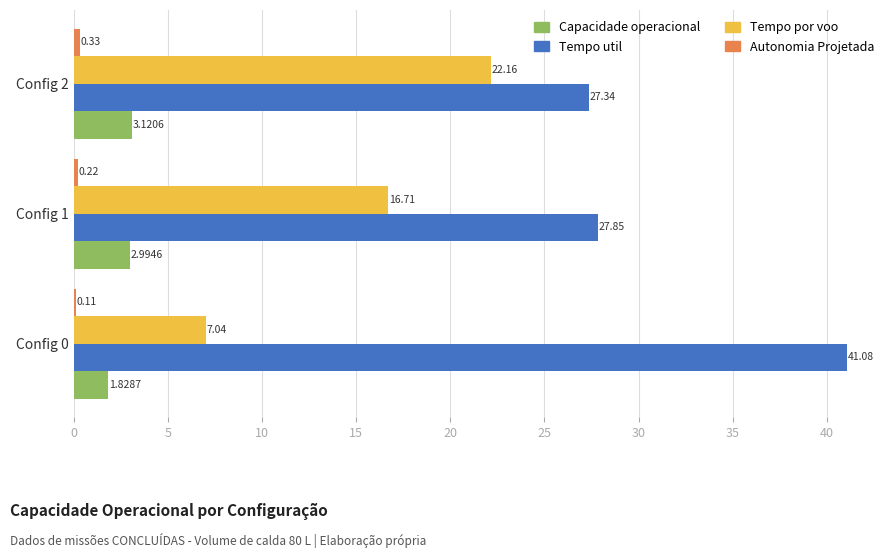

At which category is the sum across all series the highest?

Config 2